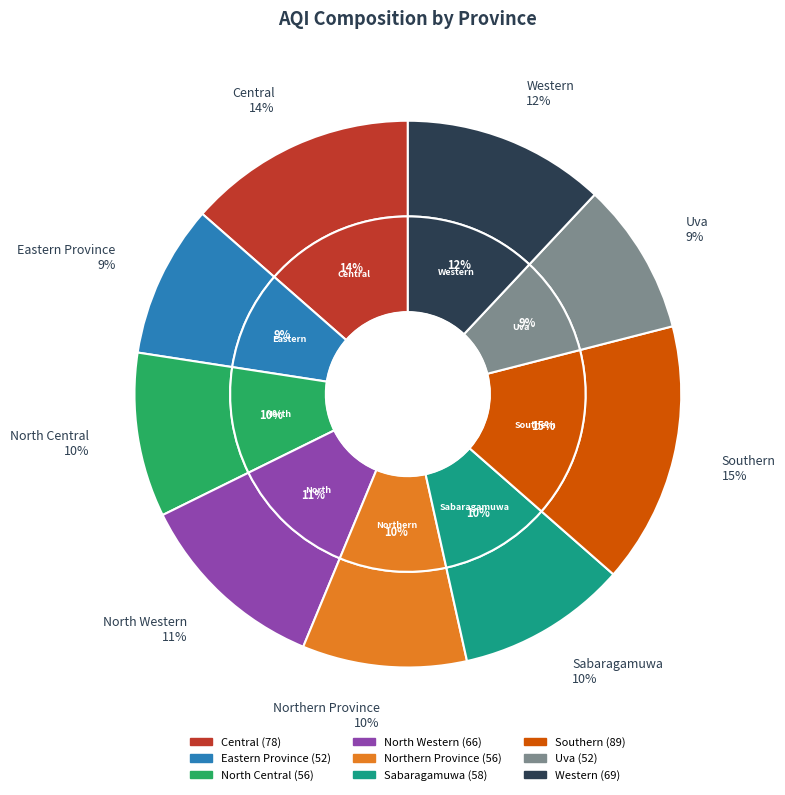

Is it true that Southern is 3% of the pie?

False